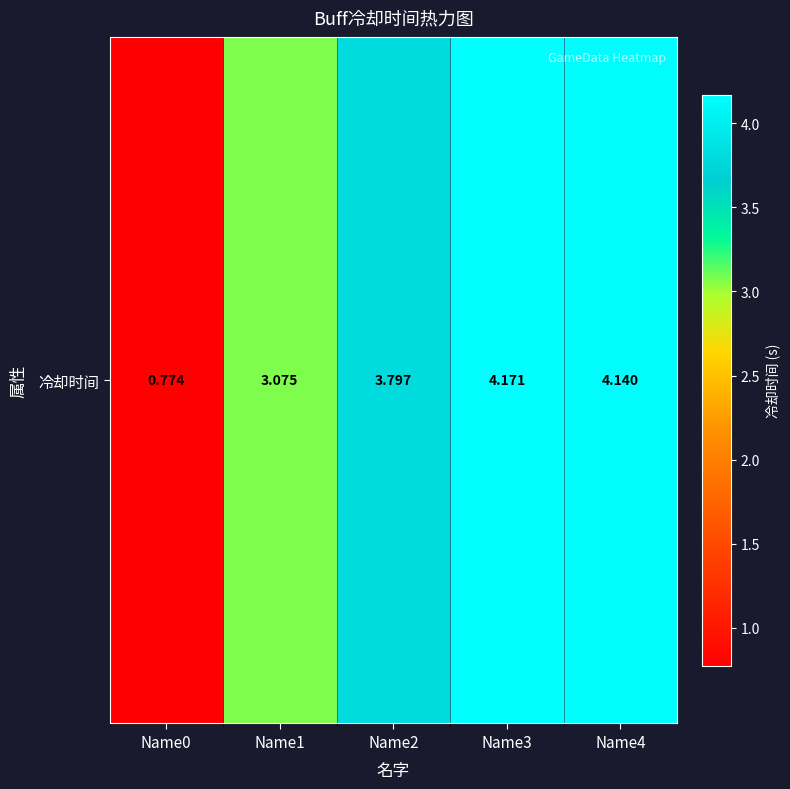

What is the change in value from Name1 to Name3?

+1.1